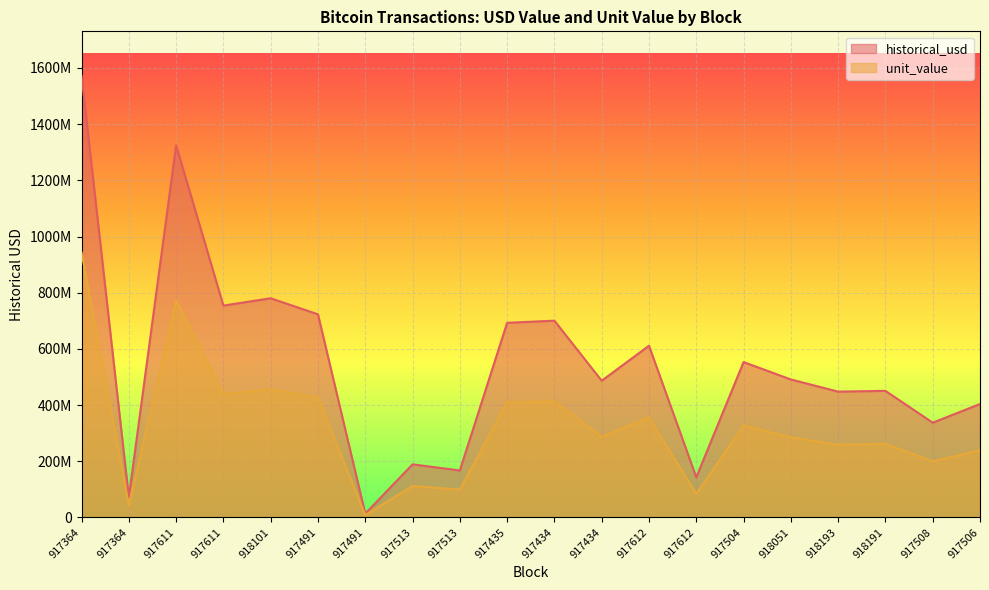

Between 917612 and 917508, which is larger?

917508